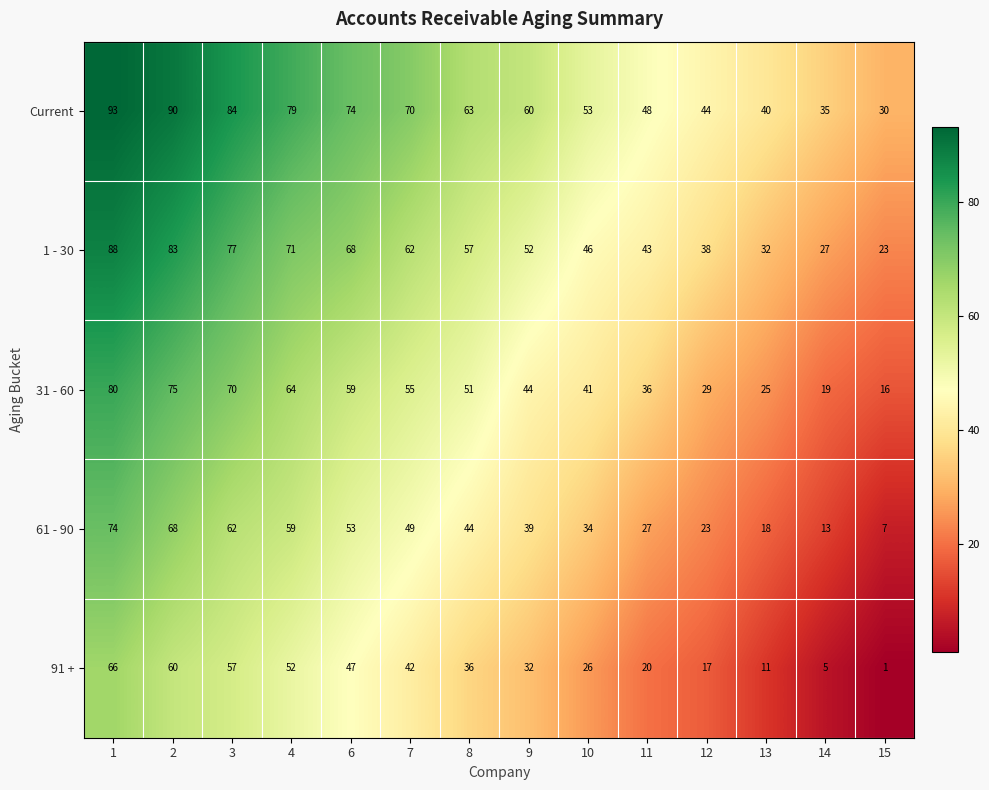

What is the difference between the 61 - 90 values at 4 and 12?

36